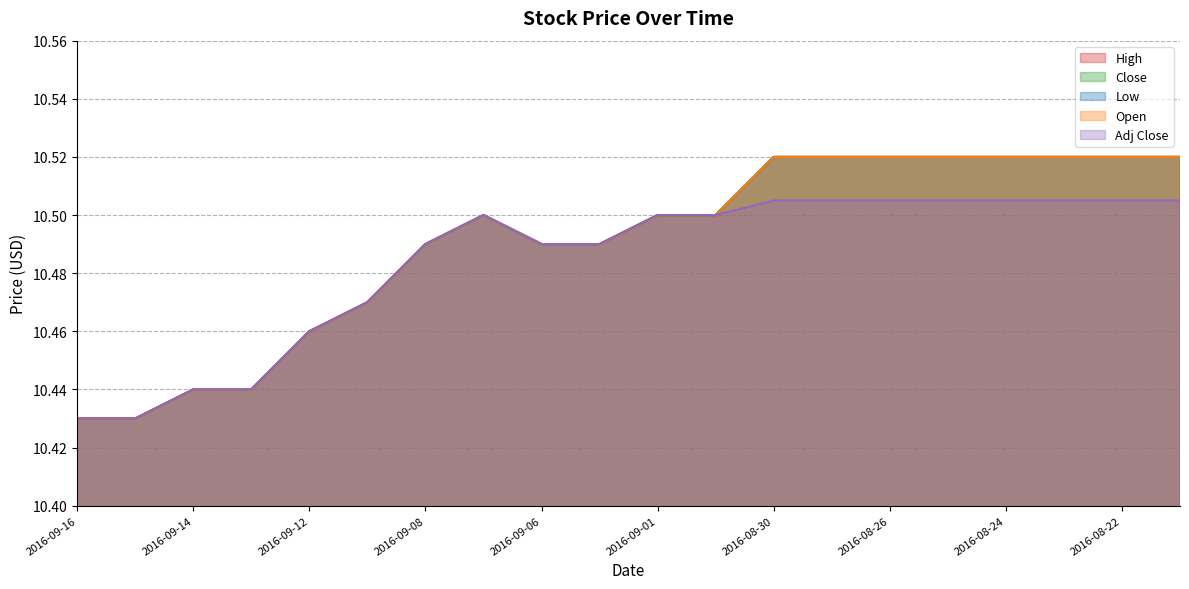

True or false: Low and Adj Close intersect in this chart.

False